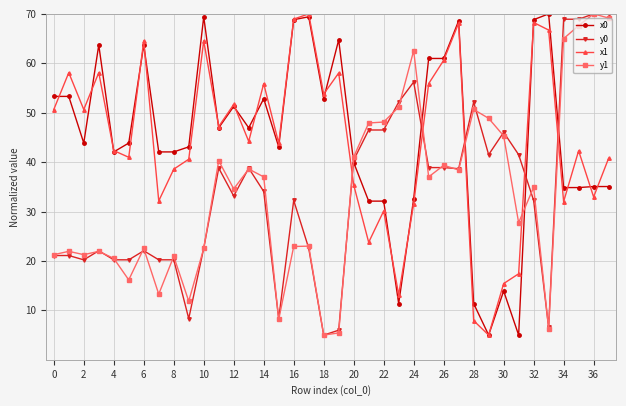

What is the difference between the second highest and minimum values in the y0 series?

65.0